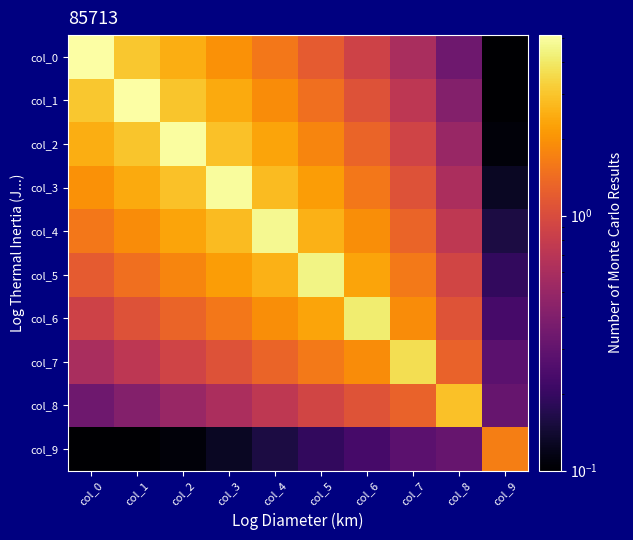

Which series has the widest spread of values?

col_0